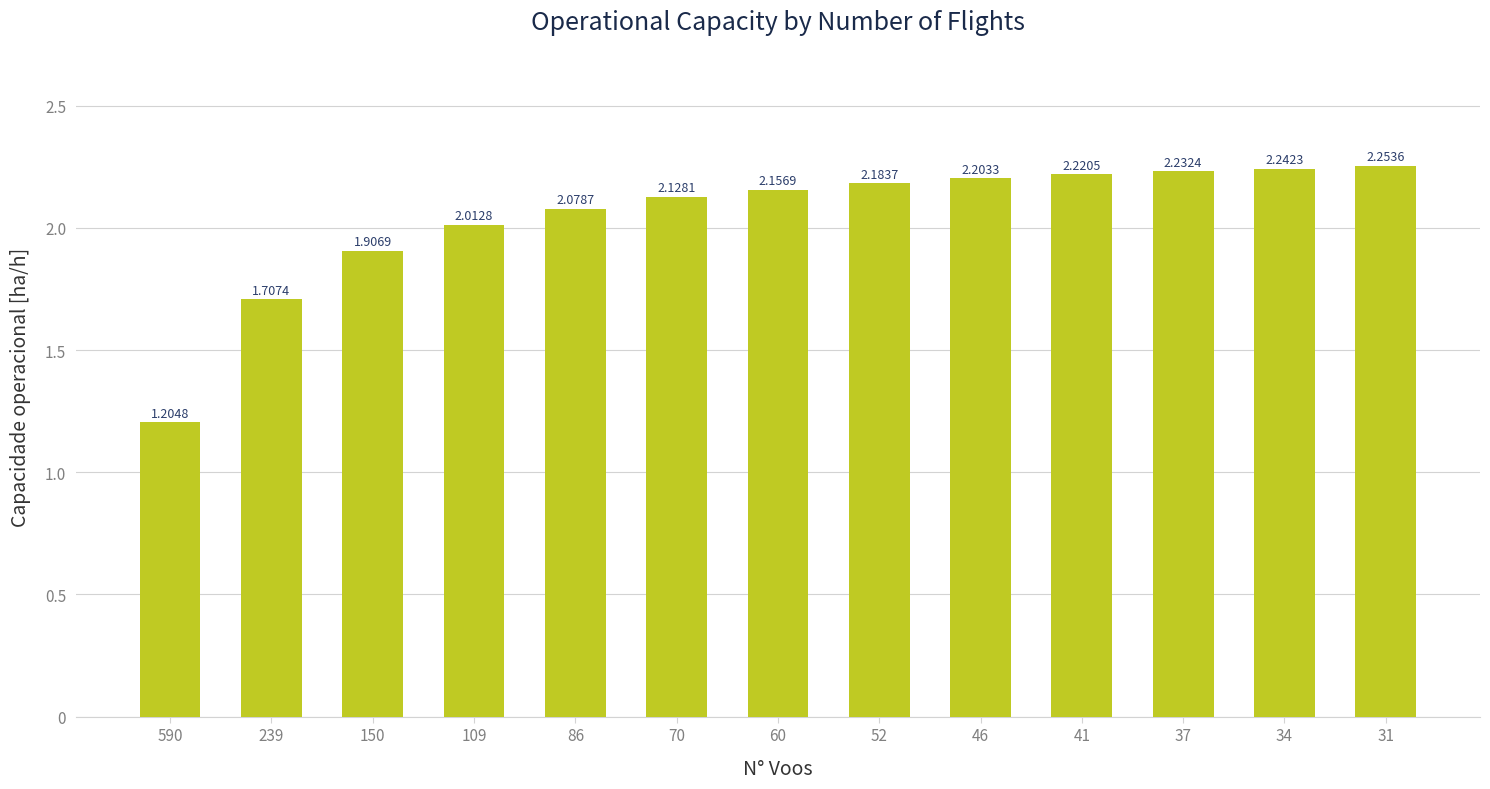

Between 239 and 60, which is larger?

60